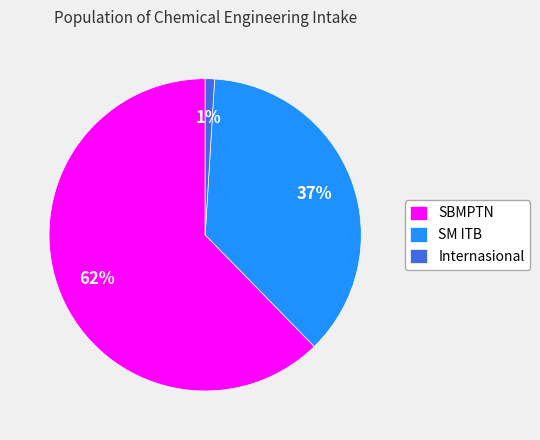

What is the smallest slice in the pie chart?

Internasional